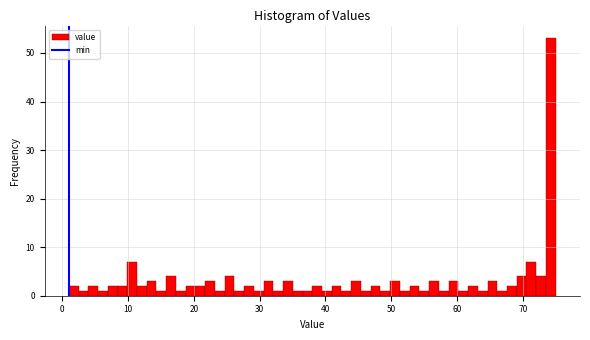

Read against the x-axis, roughly where is the centre of the tallest bar?

74